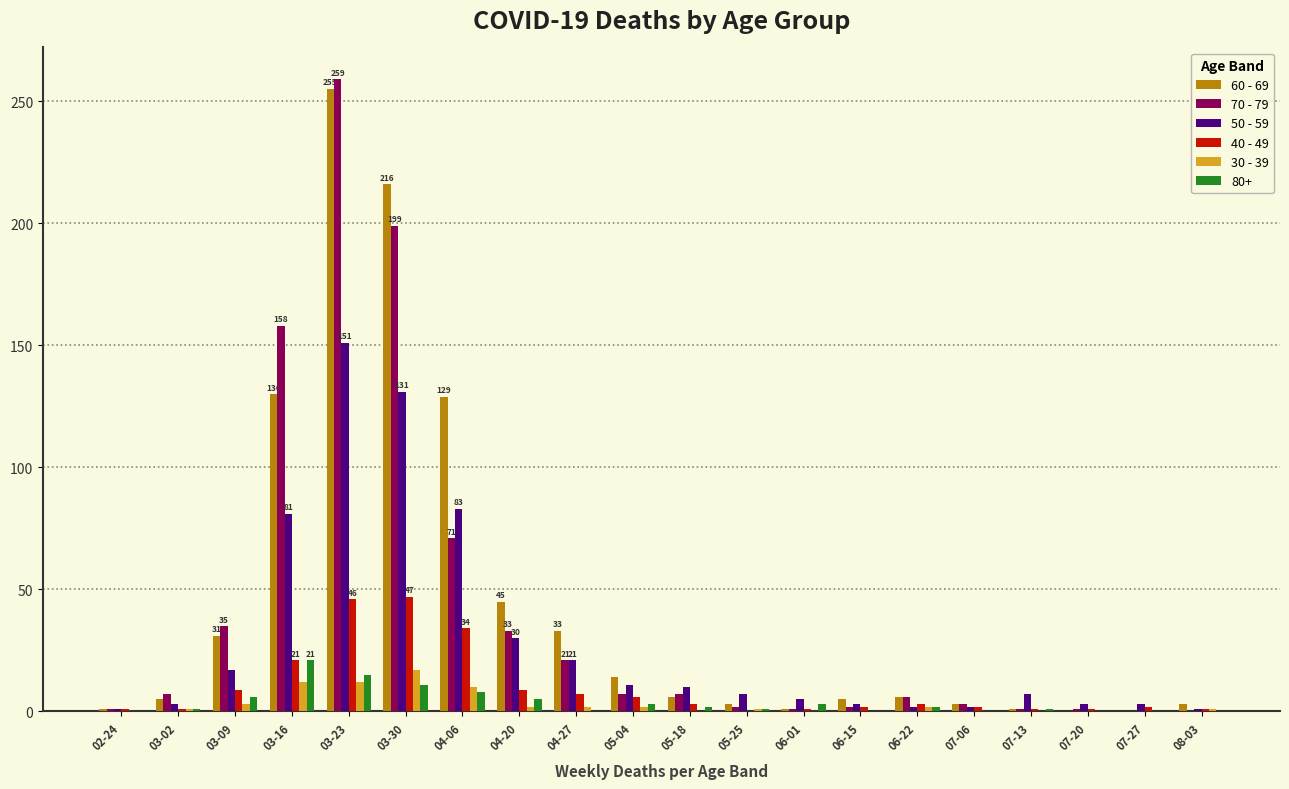

Which series has the largest total across all categories?

60 - 69